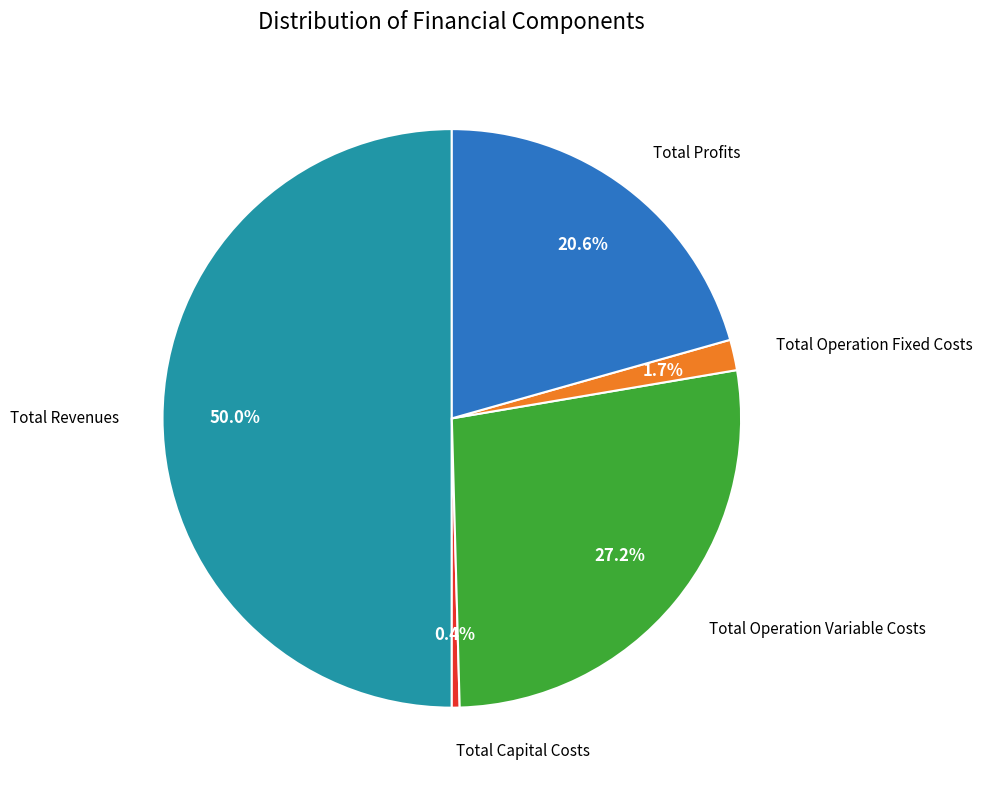

How many segments does this pie chart have?

5